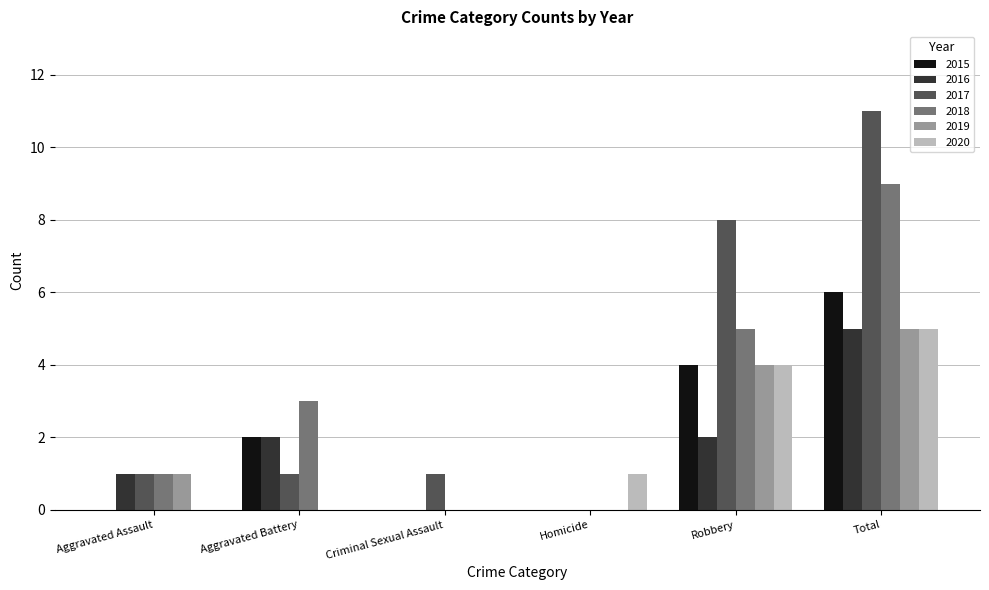

Reading right to left, list all the values displayed in this chart.

2015: 6	4	0	0	2	0
2016: 5	2	0	0	2	1
2017: 11	8	0	1	1	1
2018: 9	5	0	0	3	1
2019: 5	4	0	0	0	1
2020: 5	4	1	0	0	0